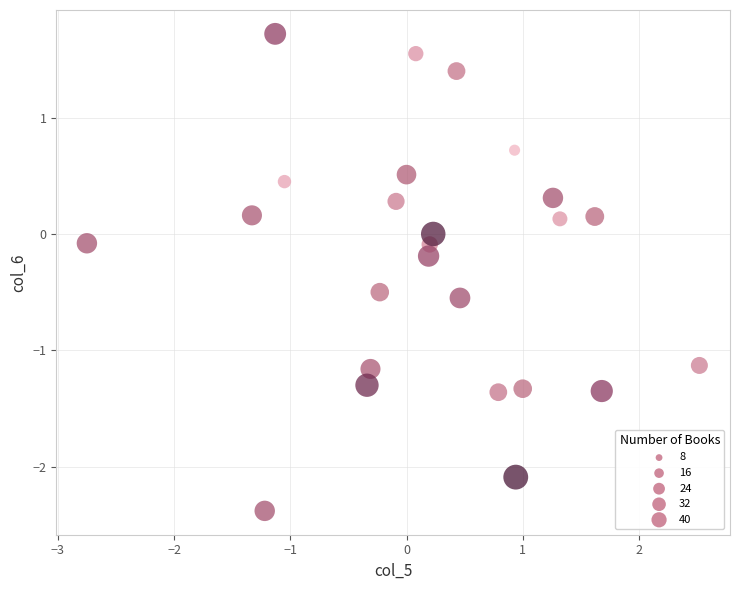

What is the range of X values (max minus min)?

5.3